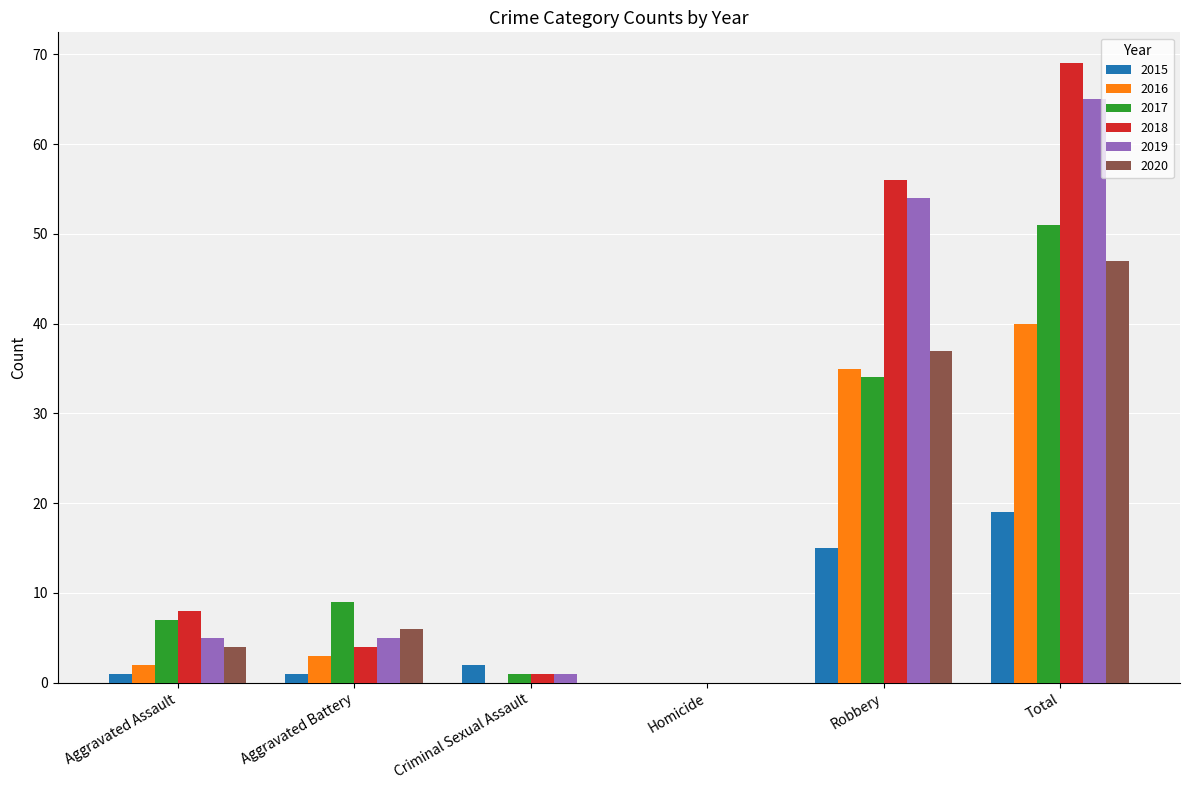

At which category is the sum across all series the highest?

Total